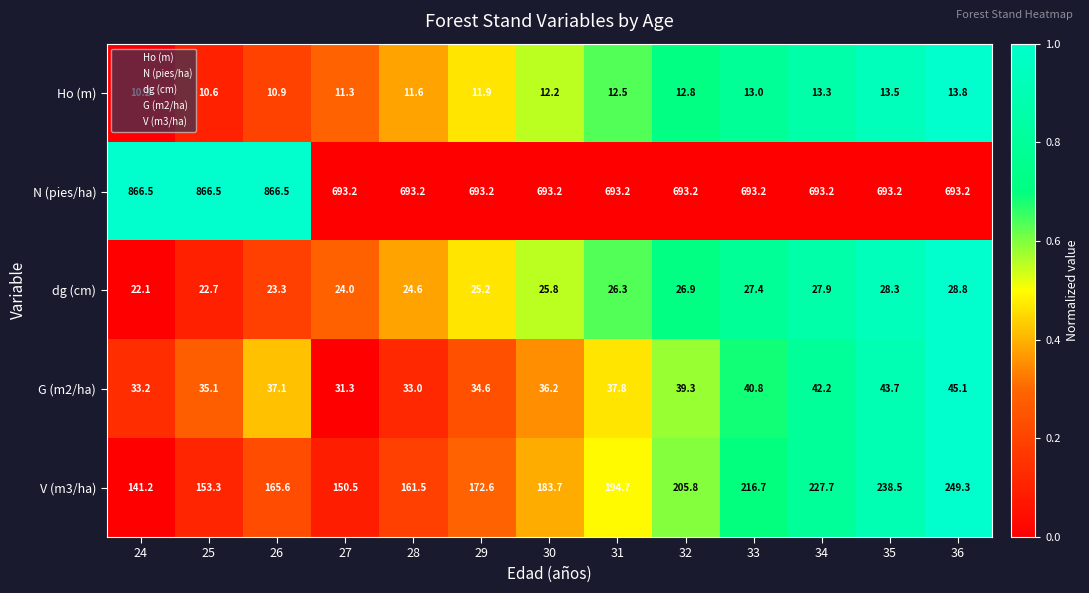

Where is G (m2/ha) nearest to the value 38?

31